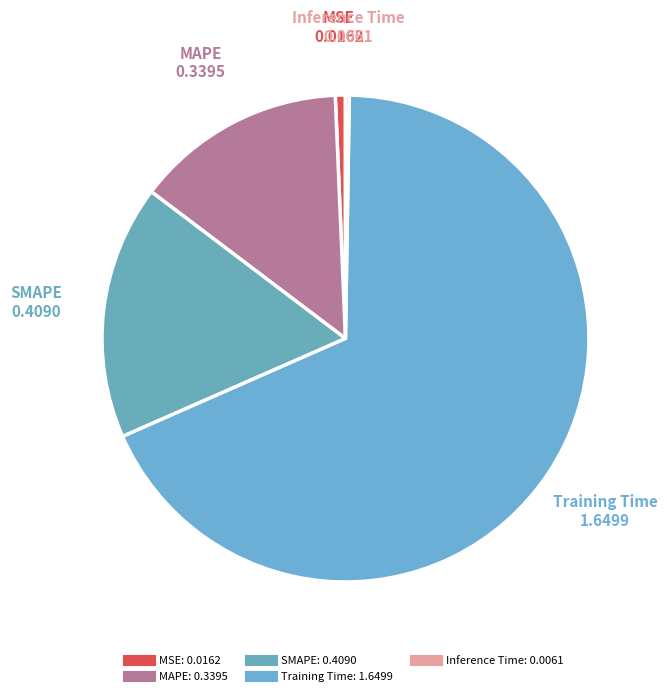

To the nearest percent, what is the difference between the largest and smallest slice percentages?

68%